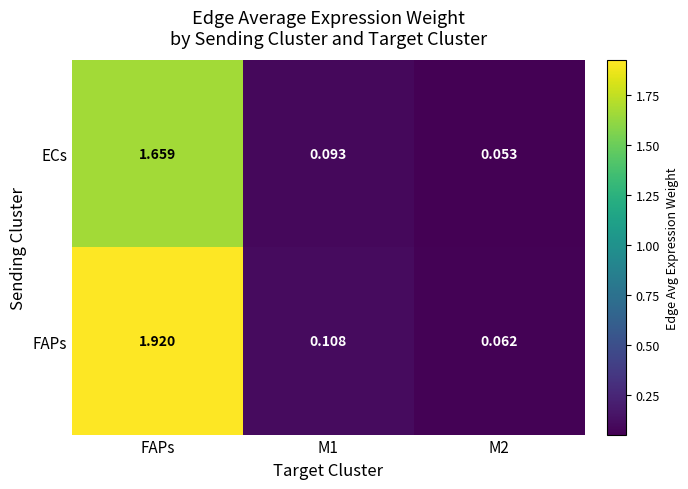

Which label corresponds to the largest value in the chart?

FAPs